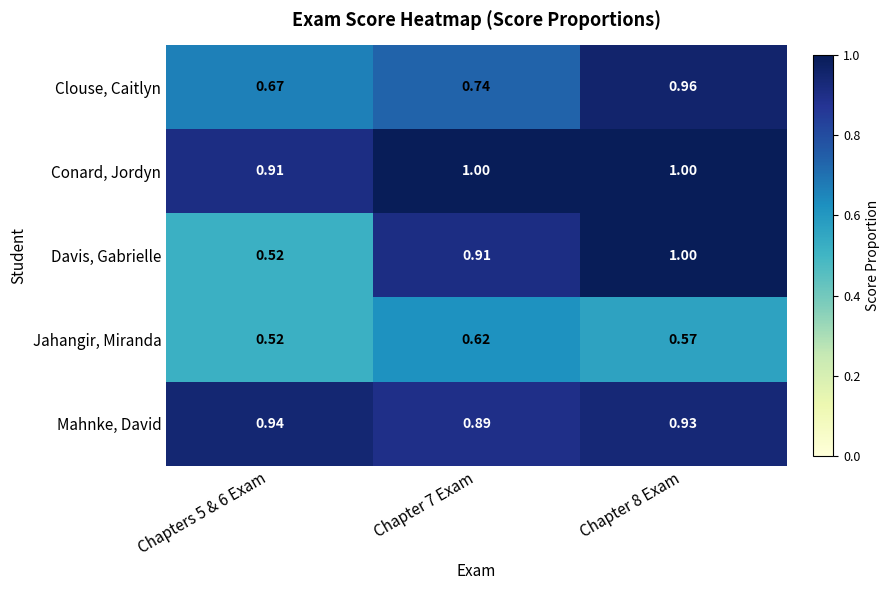

Which series has the largest total across all categories?

Conard, Jordyn